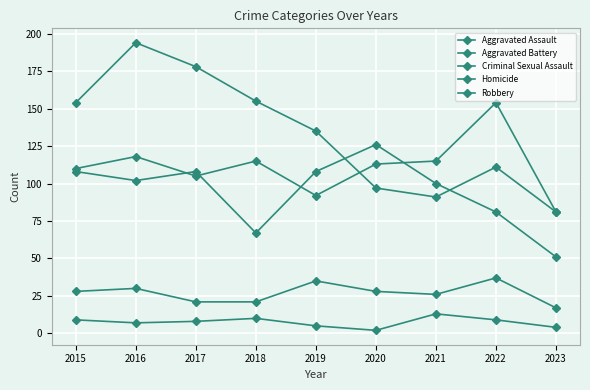

At which category does Aggravated Battery reach its first local valley?

2016